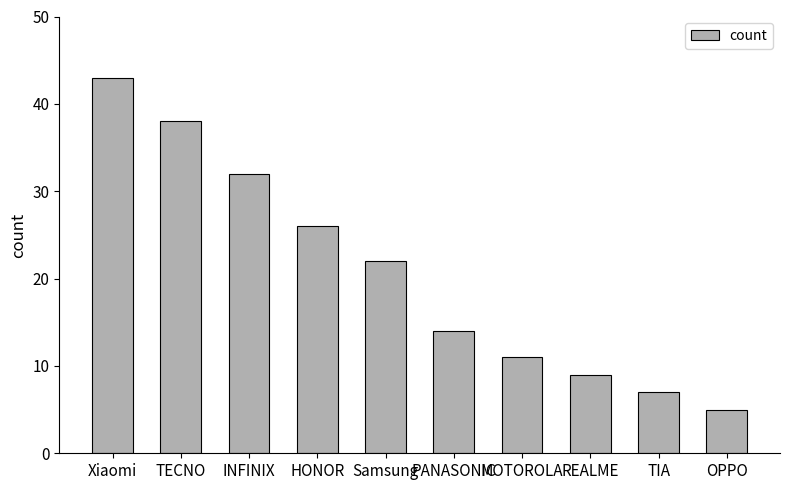

What position from the left is MOTOROLA?

7